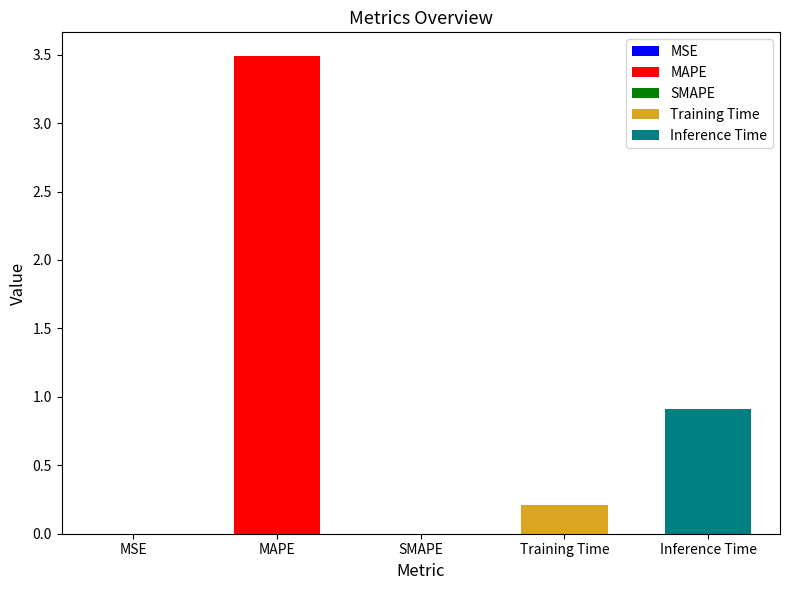

What is the difference between the values at Inference Time and SMAPE?

0.9